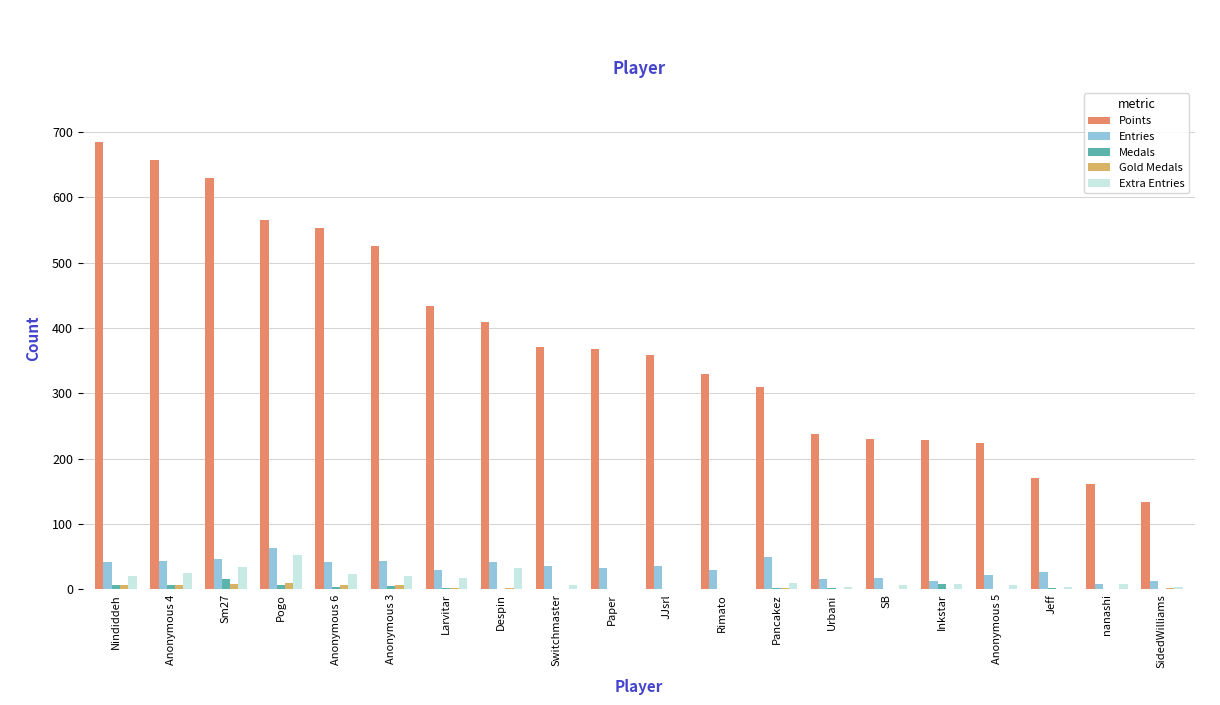

What are all the series names shown in the legend?

Points, Entries, Medals, Gold Medals, Extra Entries